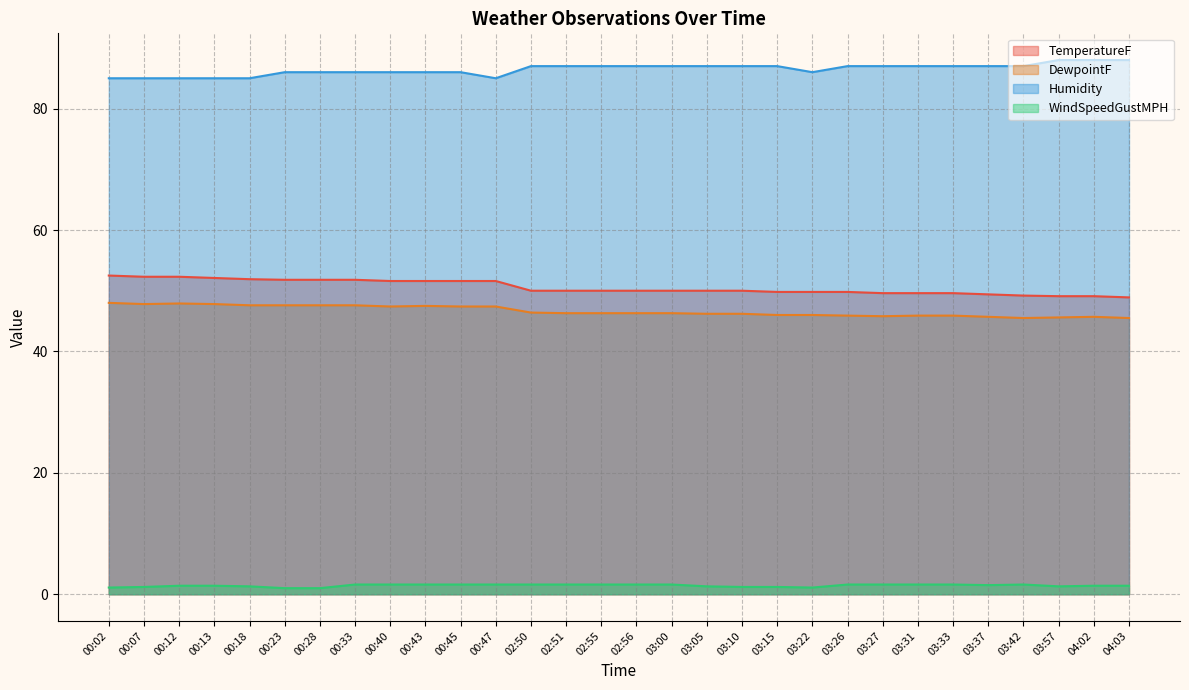

What is the approximate value of WindSpeedGustMPH at 00:13?

1.4